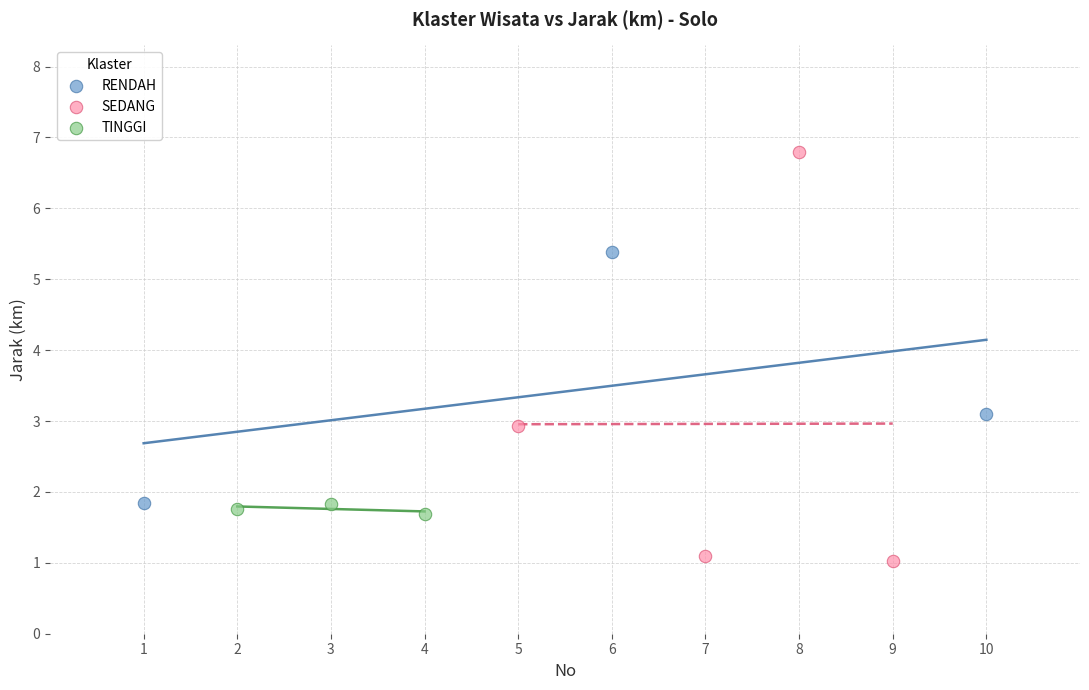

Which series has the widest spread of Y values?

SEDANG